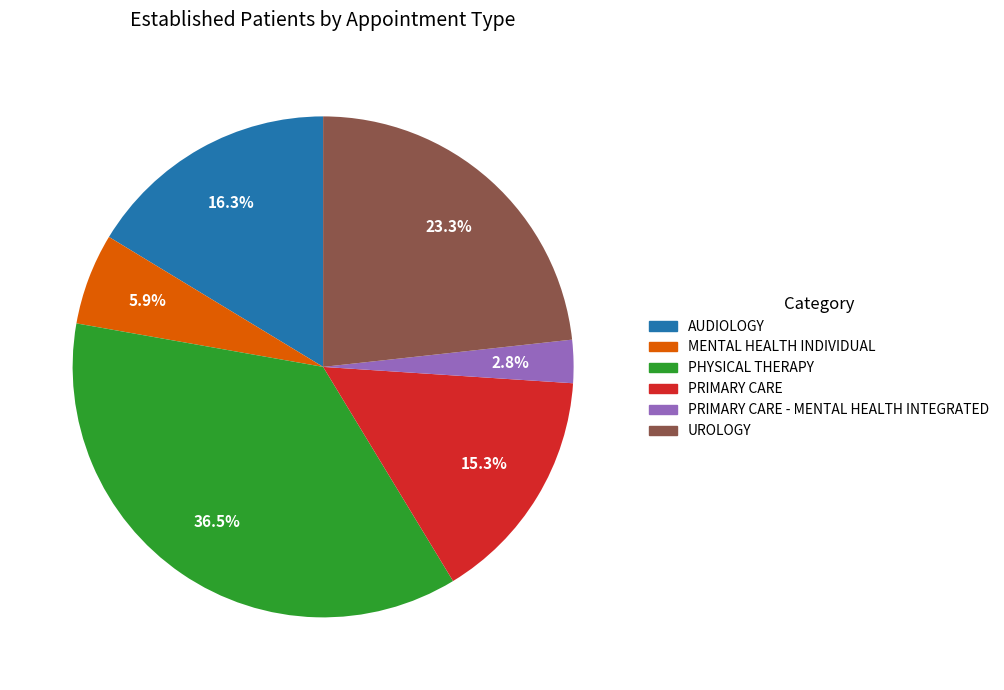

Is there any slice that represents more than half of the pie?

No